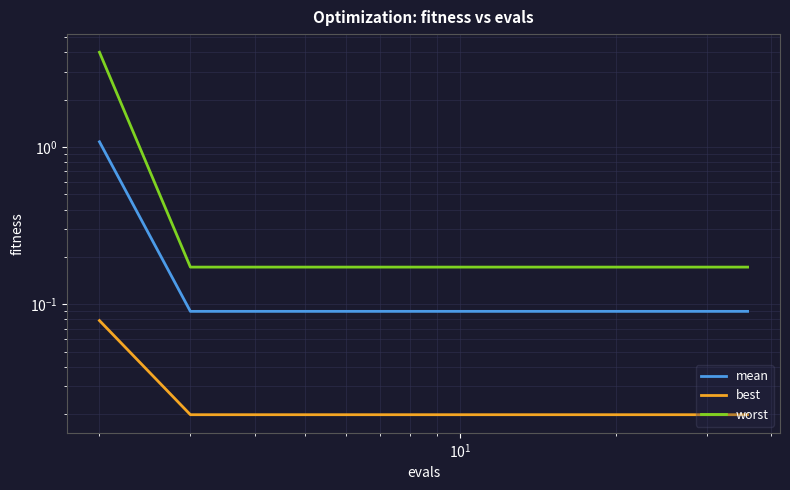

What is the sum of all mean values?

2.8